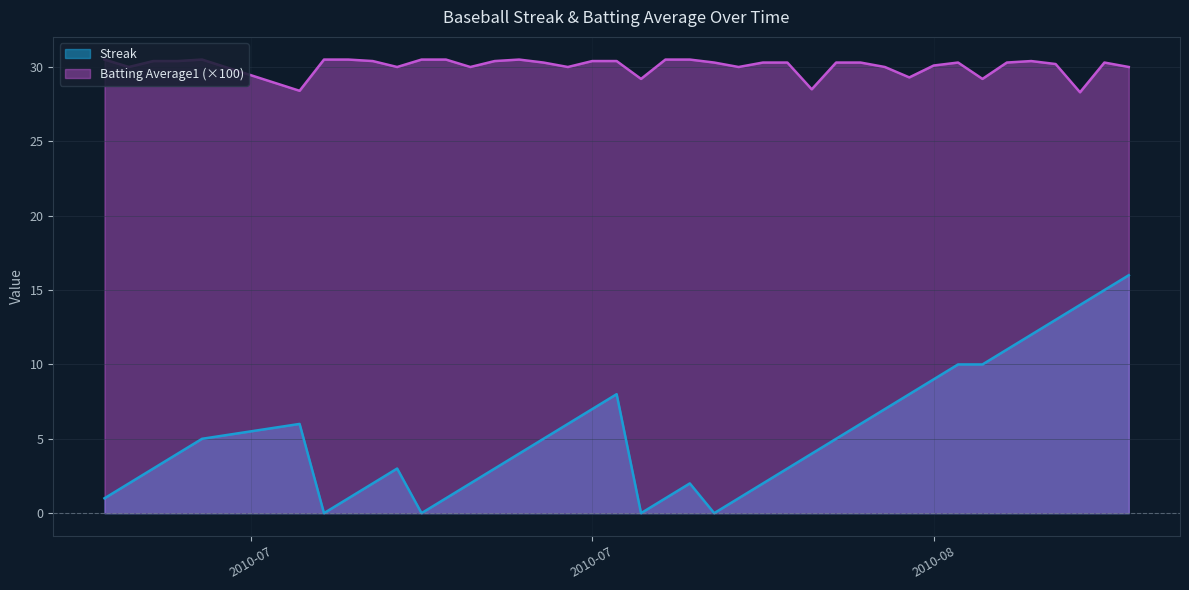

How many lines are shown in the chart?

2